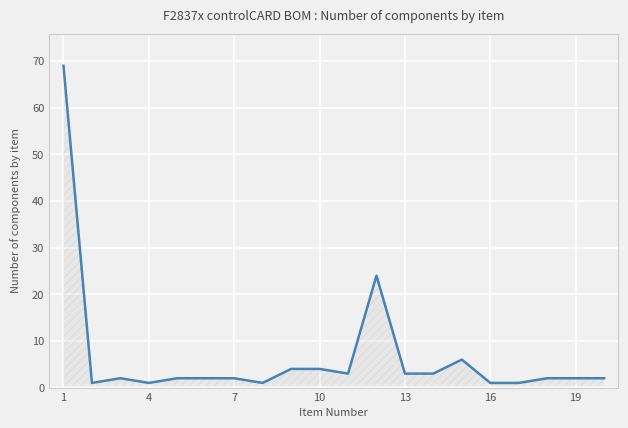

What is the average value?

7